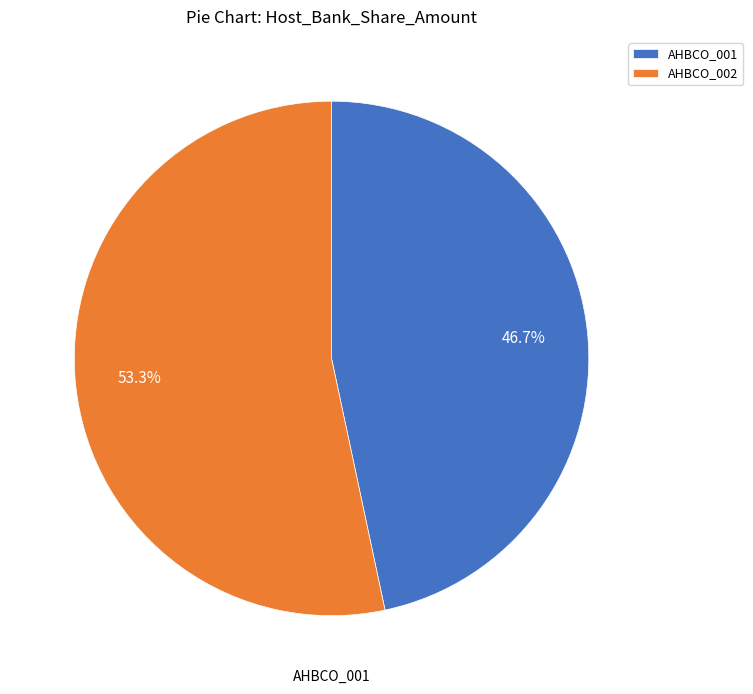

The AHBCO_001 slice represents 47% of the pie. True or false?

True